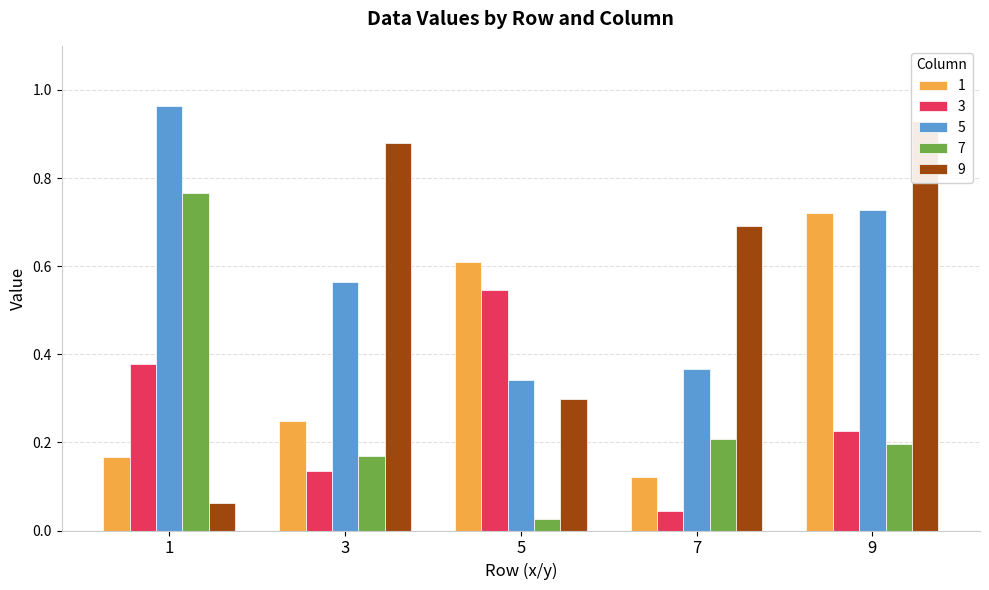

Between 3 and 9, which series saw the biggest shift?

1